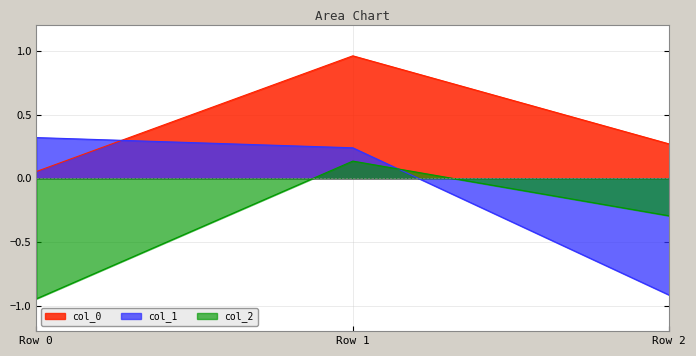

Which series has the largest total across all categories?

col_0